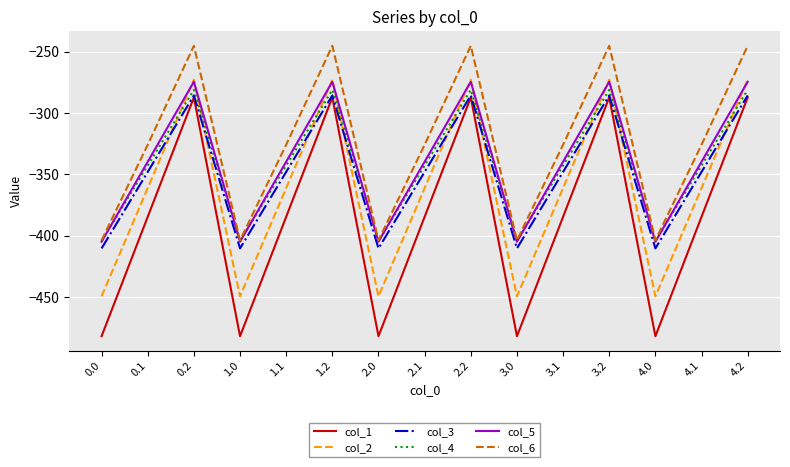

True or false: col_3 and col_5 cross at least once.

False